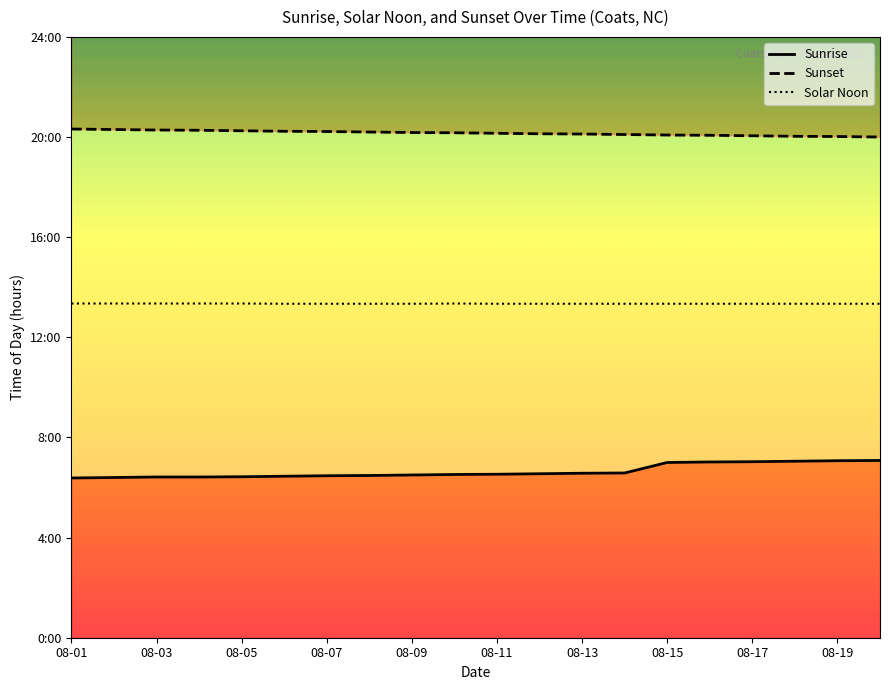

What is the difference between the Sunset values at 08-03 and 08-15?

0.2